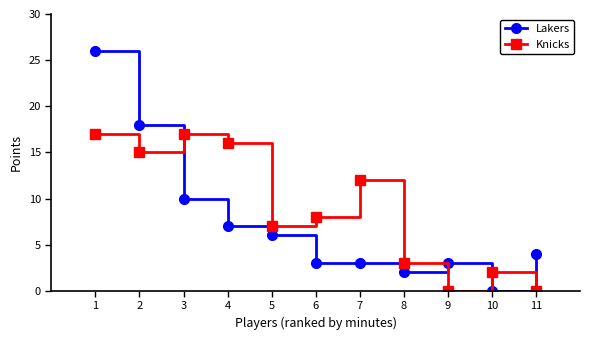

Where is the first local maximum for Knicks?

3